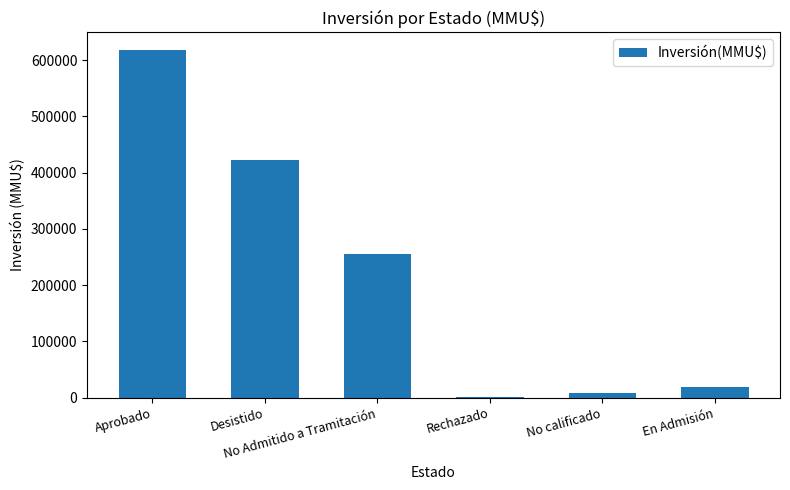

Is it true that the value at Desistido is 620302?

False